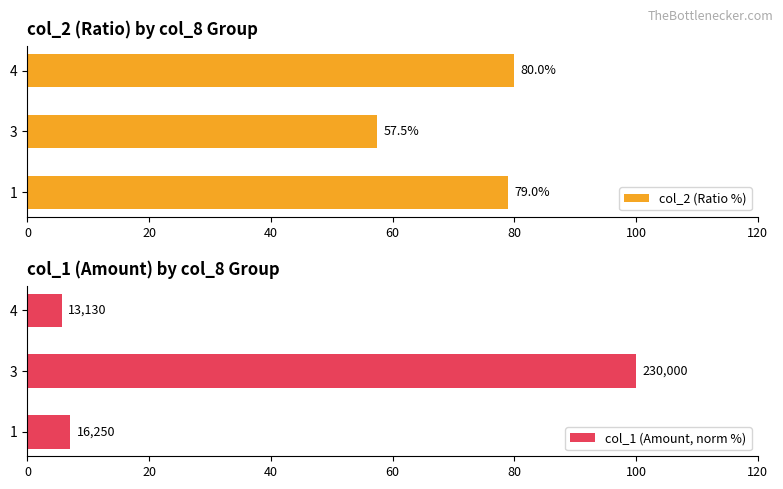

Reading right to left, extract all data points from this chart.

col_2 (Ratio %): 80.0	57.5	79.0
col_1 (Amount, norm %): 5.7	100.0	7.1